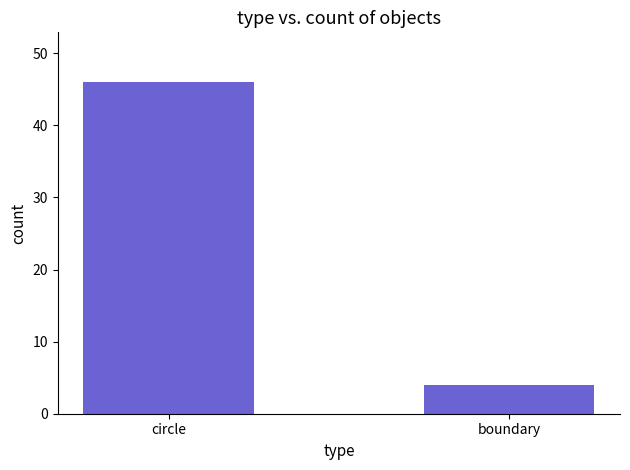

Which label corresponds to the smallest value in the chart?

boundary